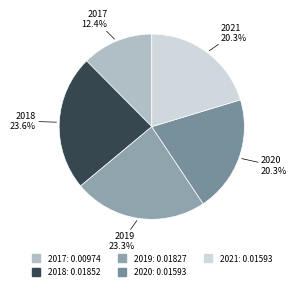

To the nearest percent, what is the combined percentage of 2019 and 2017?

36%